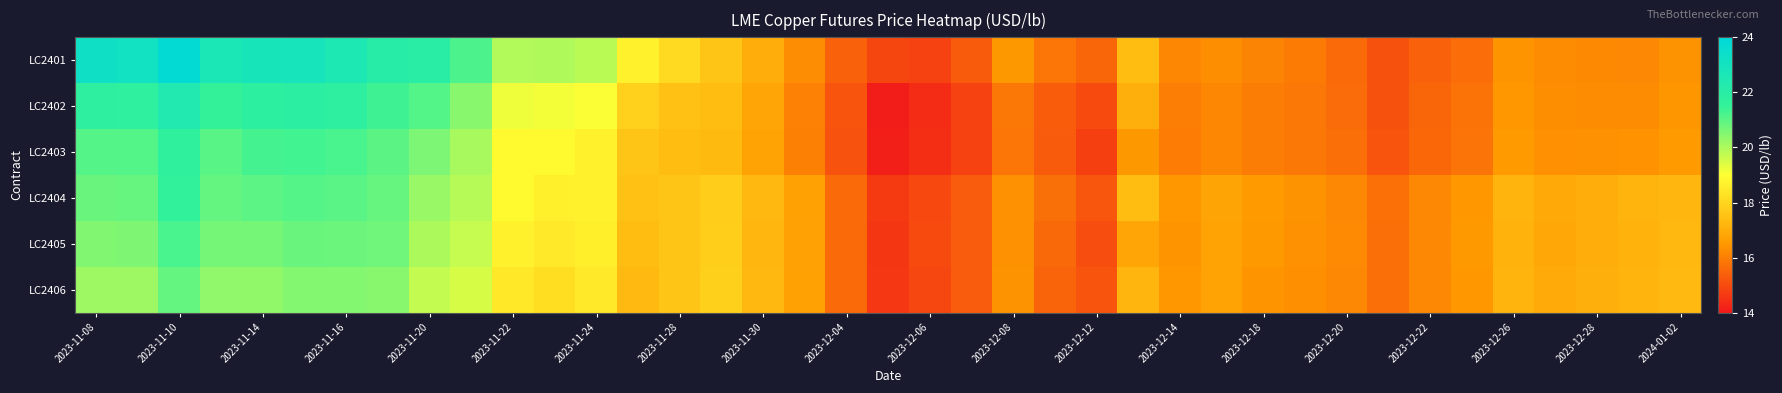

Reading left to right, list all the values displayed in this chart.

LC2401: 23.3	23.1	23.8	22.7	22.8	22.8	22.5	22.1	22.0	21.2	20.0	20.0	19.8	18.7	18.1	17.6	17.0	16.3	15.4	14.9	14.8	15.3	16.5	15.8	15.5	17.4	16.2	16.3	16.1	15.9	15.6	15.1	15.4	15.7	16.4	16.3	16.2	16.2	16.4
LC2402: 21.8	21.7	22.4	21.5	21.8	21.9	21.7	21.3	21.1	20.4	19.2	19.1	19.1	17.9	17.5	17.4	16.8	16.0	15.2	14.1	14.4	14.8	15.9	15.3	15.0	17.1	16.0	16.2	16.0	15.8	15.6	15.1	15.5	15.8	16.5	16.3	16.3	16.3	16.5
LC2403: 21.1	21.1	21.7	21.0	21.3	21.3	21.2	21.0	20.6	20.1	18.9	18.9	18.7	17.6	17.4	17.3	16.8	16.0	15.1	14.1	14.4	14.8	15.8	15.3	14.7	16.5	15.9	16.1	16.0	15.9	15.7	15.2	15.5	15.8	16.6	16.3	16.4	16.4	16.6
LC2404: 20.8	20.9	21.5	20.9	21.0	21.1	21.0	20.9	20.3	19.9	18.9	18.6	18.7	17.5	17.6	17.8	17.3	16.7	15.6	14.7	14.9	15.3	16.4	15.7	15.2	17.4	16.5	16.8	16.6	16.4	16.2	15.7	16.2	16.5	17.2	16.9	17.0	17.2	17.2
LC2405: 20.5	20.6	21.2	20.7	20.7	20.8	20.8	20.8	20.0	19.7	18.7	18.5	18.6	17.4	17.6	17.8	17.2	16.7	15.6	14.6	15.0	15.3	16.4	15.6	15.0	16.8	16.4	16.8	16.5	16.3	16.2	15.7	16.2	16.5	17.1	16.9	17.0	17.1	17.3
LC2406: 20.2	20.2	20.9	20.4	20.3	20.5	20.5	20.5	19.7	19.5	18.4	18.2	18.5	17.3	17.6	17.8	17.3	16.7	15.6	14.6	14.9	15.3	16.4	15.4	15.2	17.2	16.5	16.8	16.4	16.3	16.2	15.7	16.2	16.5	17.2	16.9	17.1	17.2	17.3